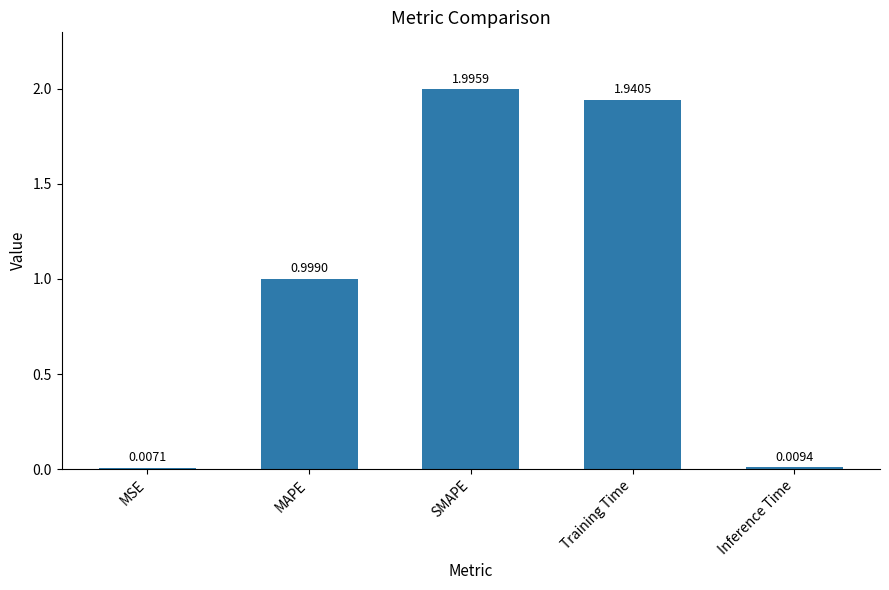

What is the difference between the maximum and minimum values?

2.0